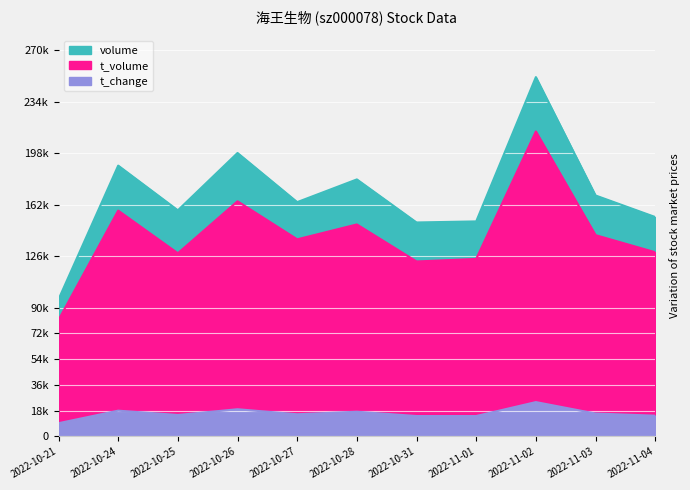

What is the approximate value of volume at 2022-10-24?

189246.0